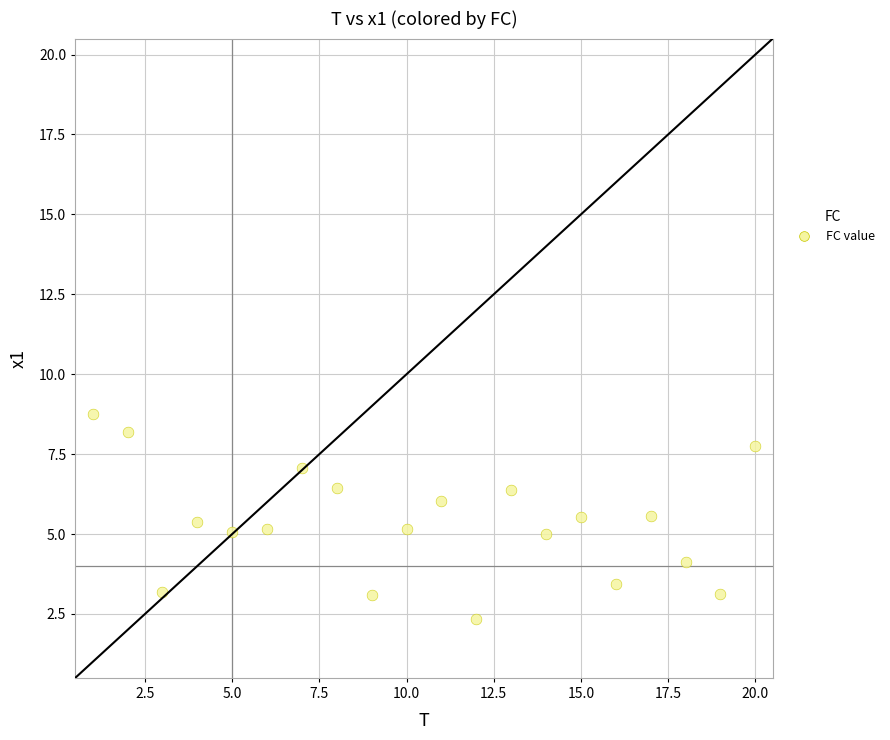

What is the range of X values (max minus min)?

19.0